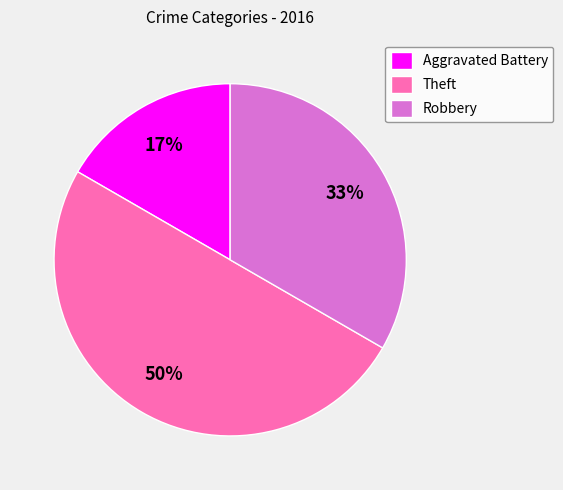

What percentage is the Robbery slice, to the nearest percent?

33%